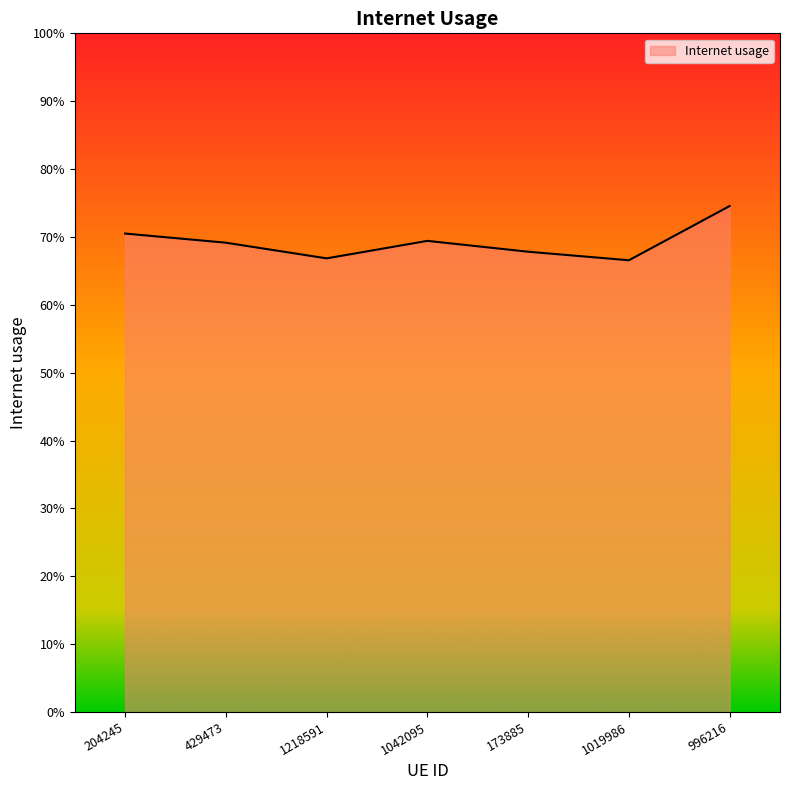

Is this an area chart (filled region under the line)?

Yes